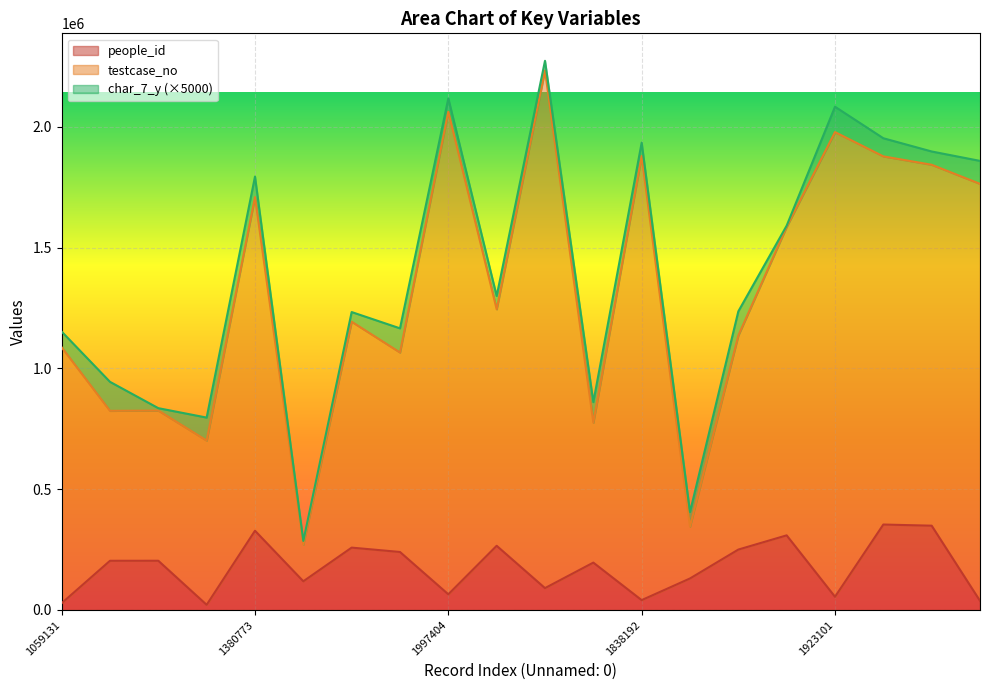

What is the maximum value for people_id?

353632